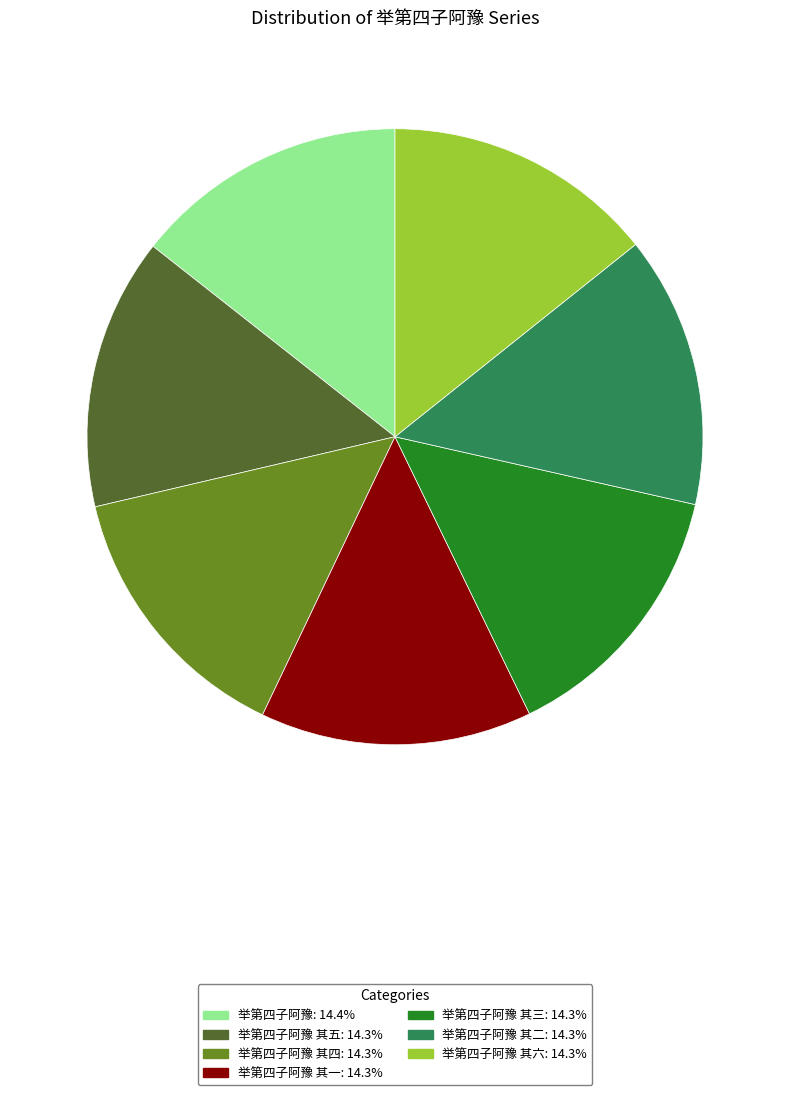

Is there any slice that represents more than half of the pie?

No